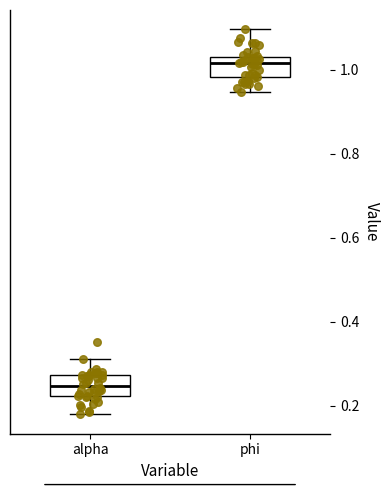

Which box has the highest median line?

phi